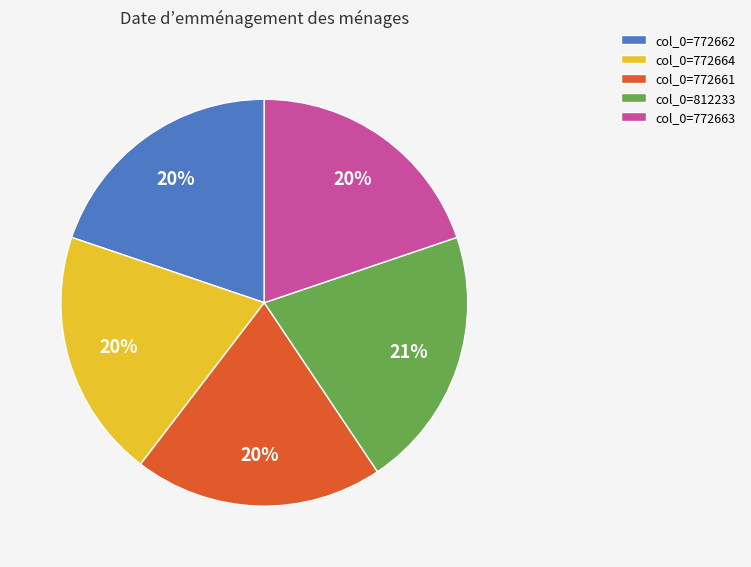

True or false: col_0=772664 accounts for 20% of the total.

True